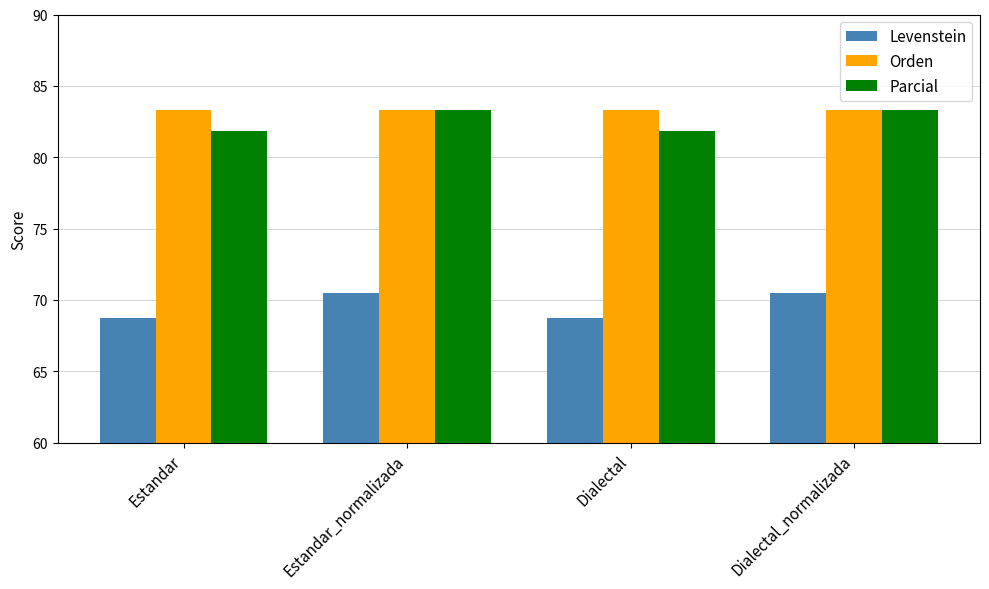

What is the spread (max minus min) of values at Dialectal_normalizada?

12.9